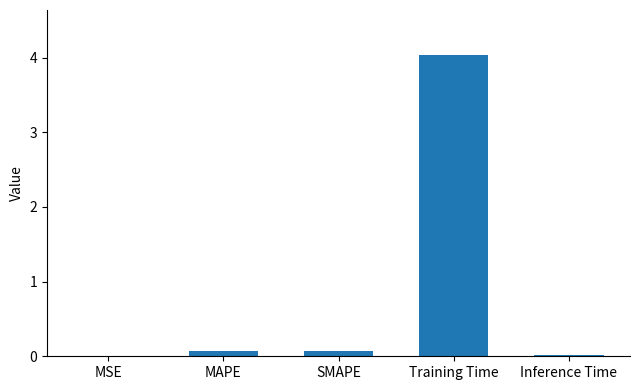

What is the average value?

0.8